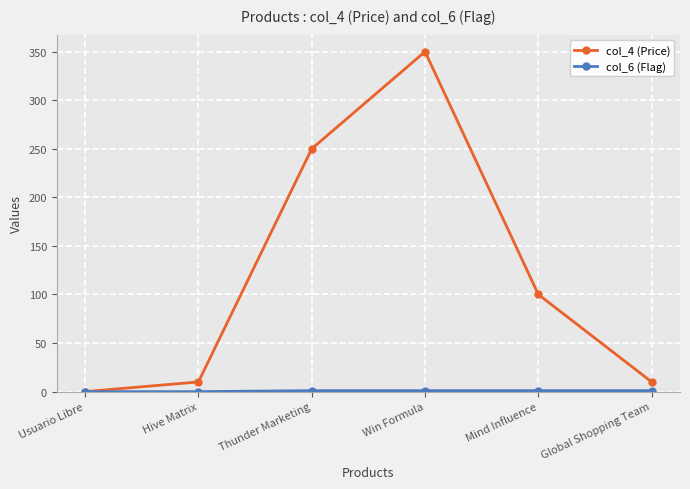

What is the greatest value displayed?

350.0